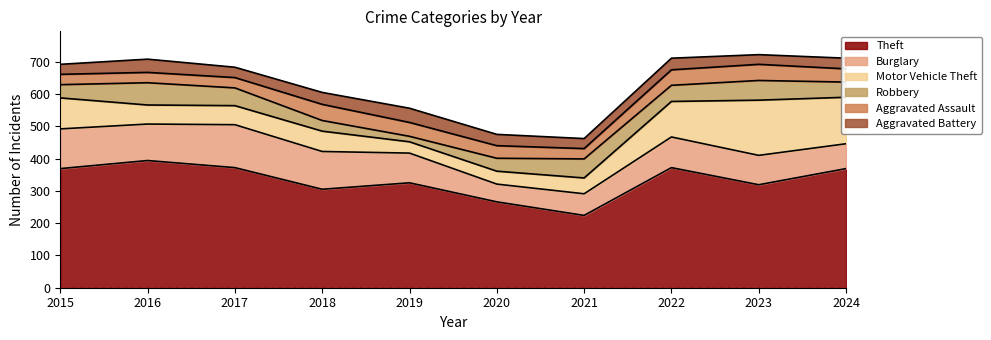

At which label is Aggravated Assault closest to 41?

2024